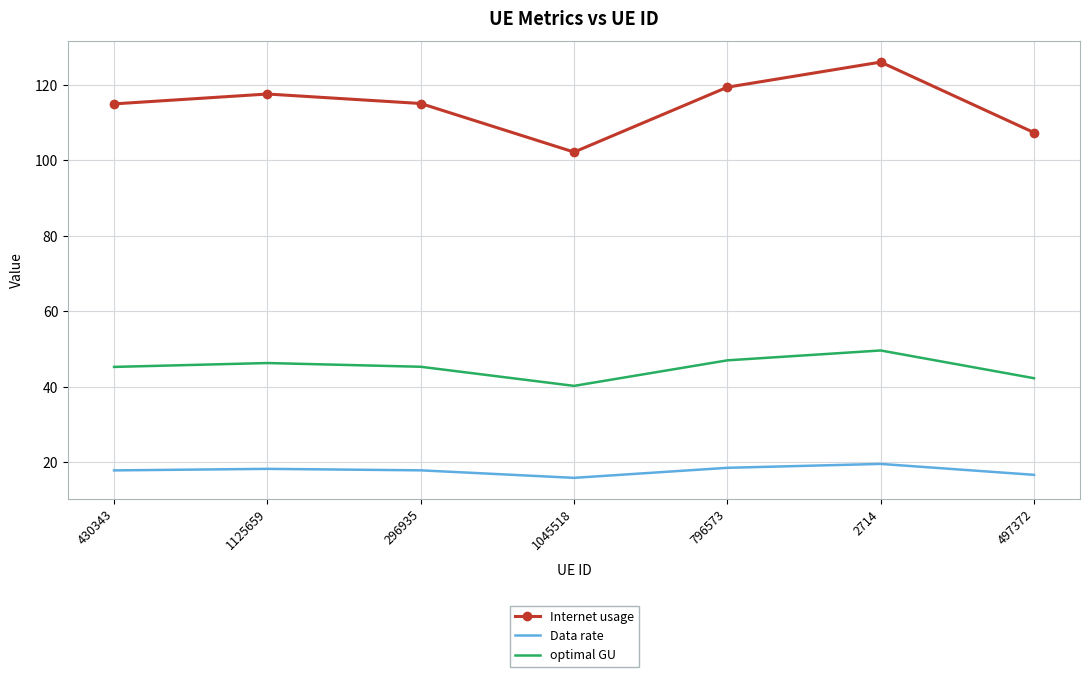

At which label does Internet usage reach its peak?

2714